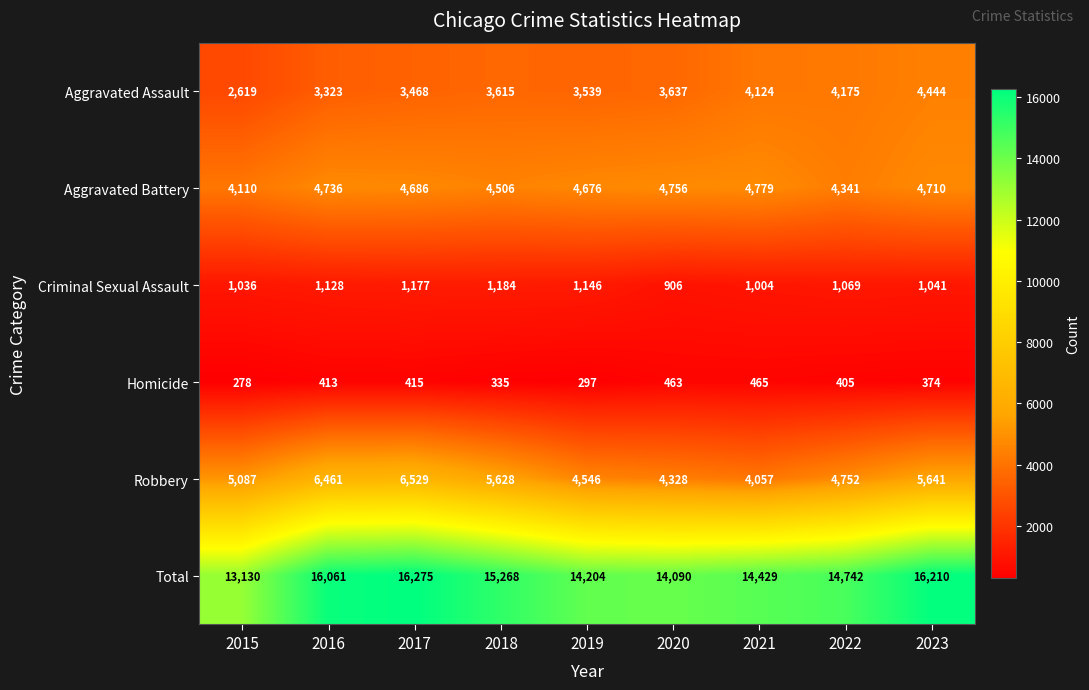

What is the sum of the Robbery values at 2022 and 2020?

9080